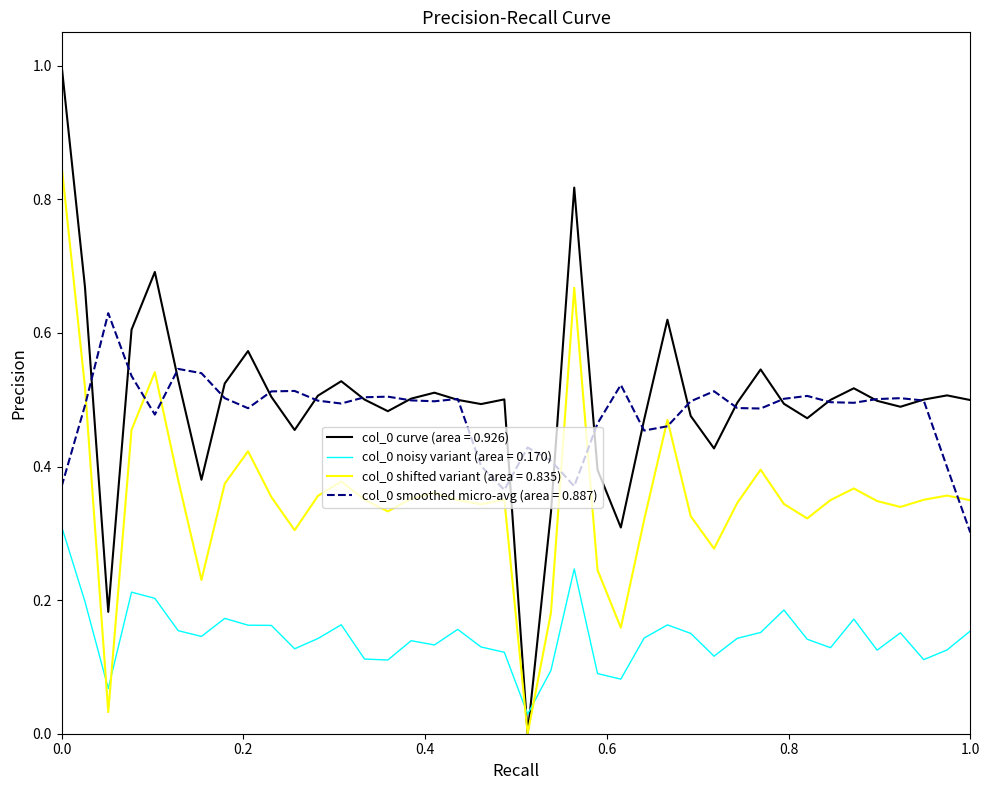

Is this an area chart (filled region under the line)?

No